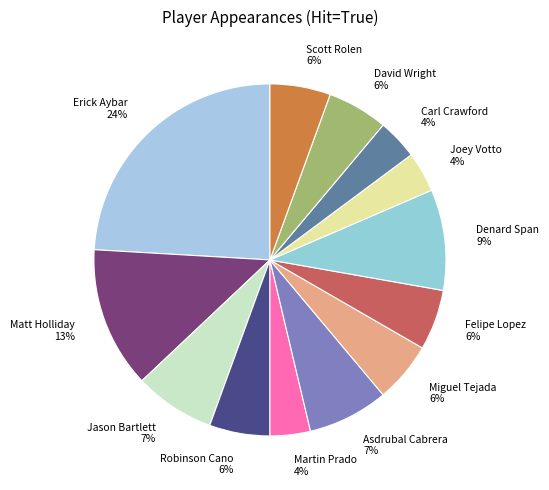

What percentage is the Joey Votto 4% slice, to the nearest percent?

4%